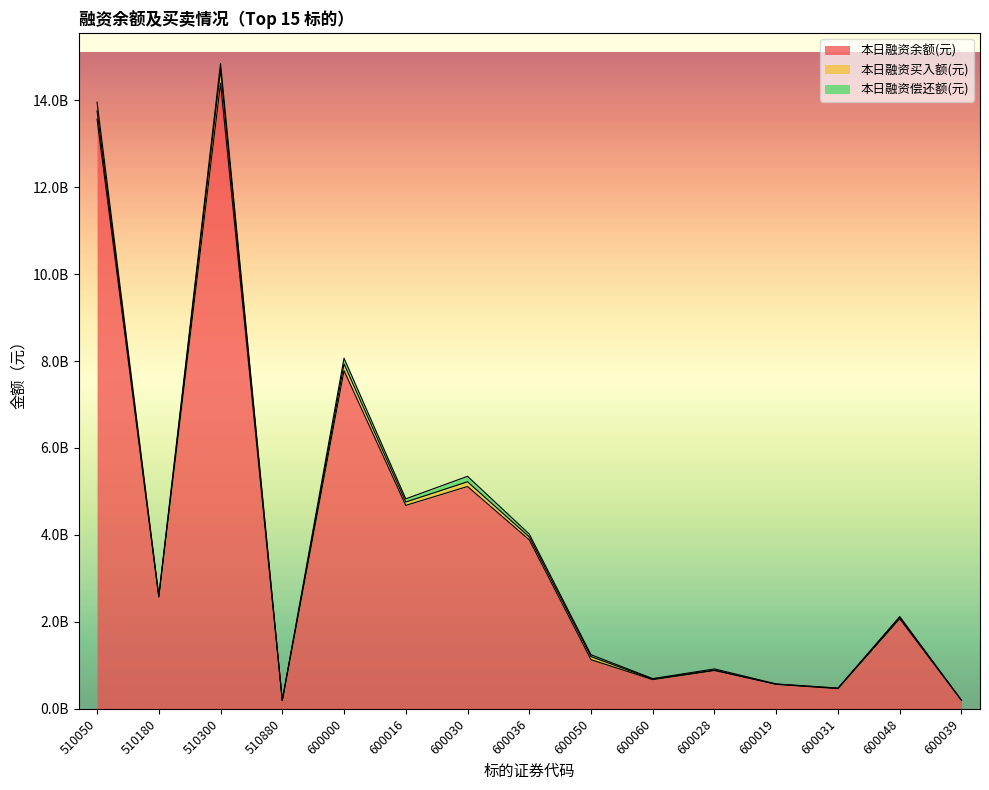

Does the chart display data point markers on the line(s)?

No